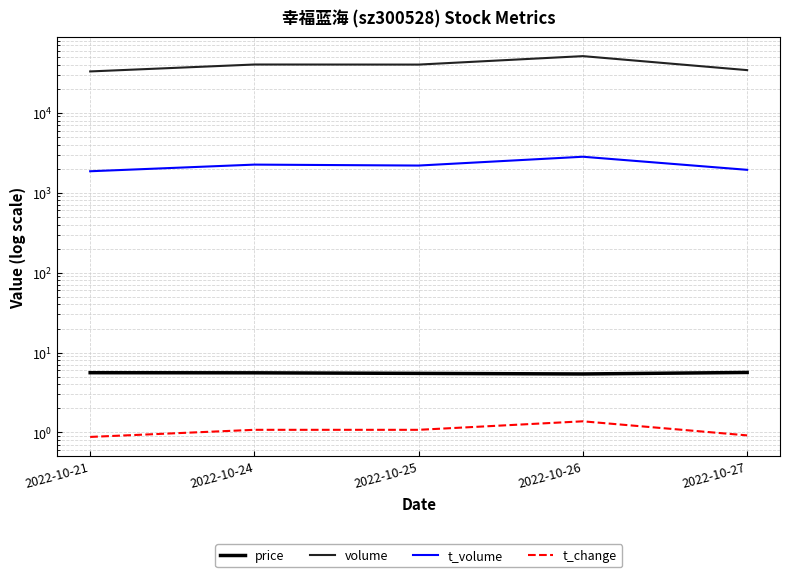

Which series has the largest total across all categories?

volume